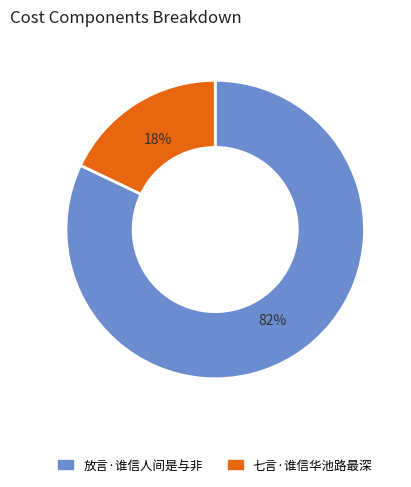

Count the number of slices in the pie.

2